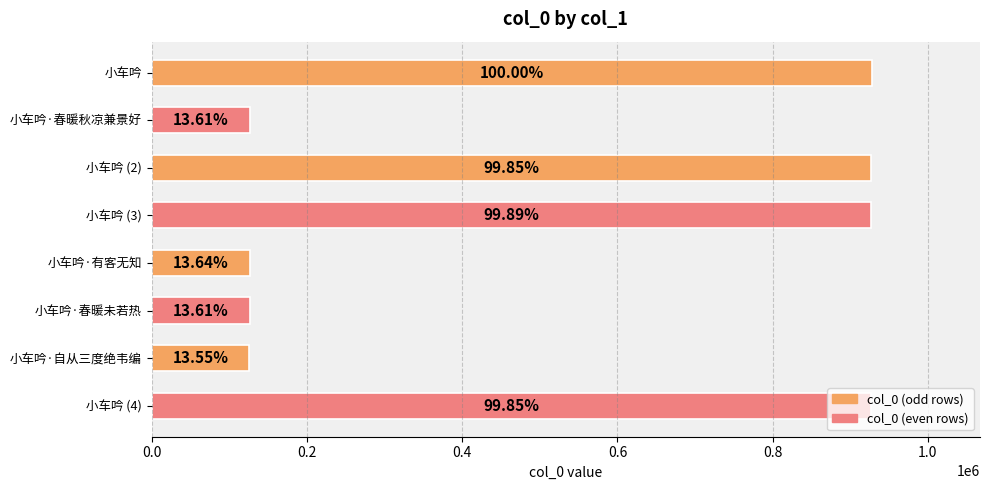

What is the minimum value shown in the chart?

125746